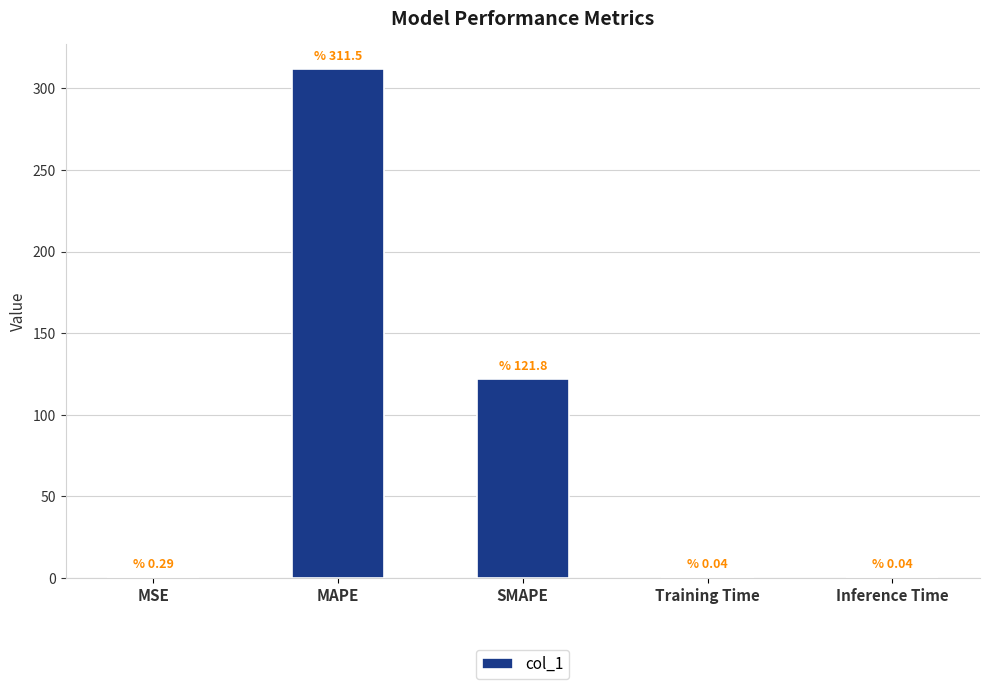

The chart shows a value of 121.8 at SMAPE. True or false?

True